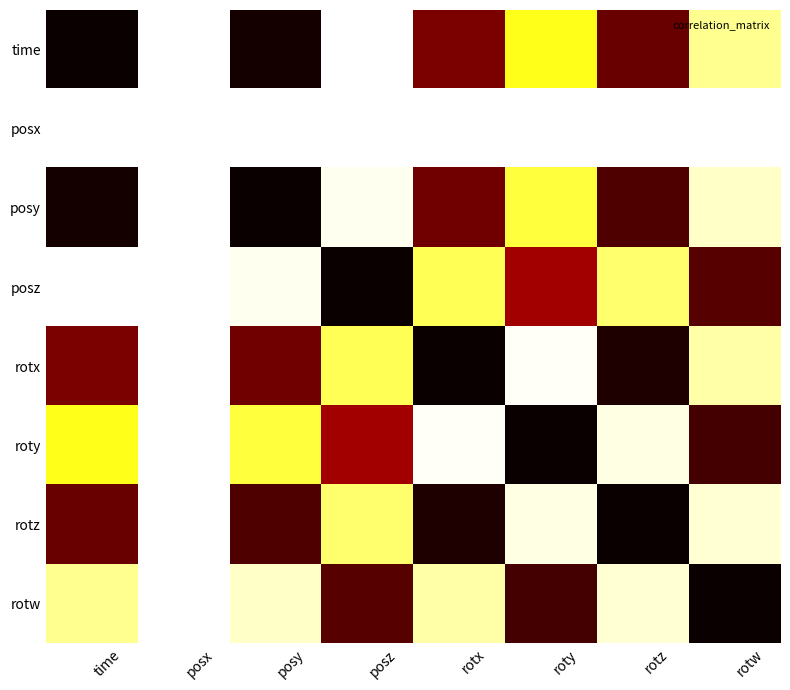

What is the spread (max minus min) of values at rotz?

1.9